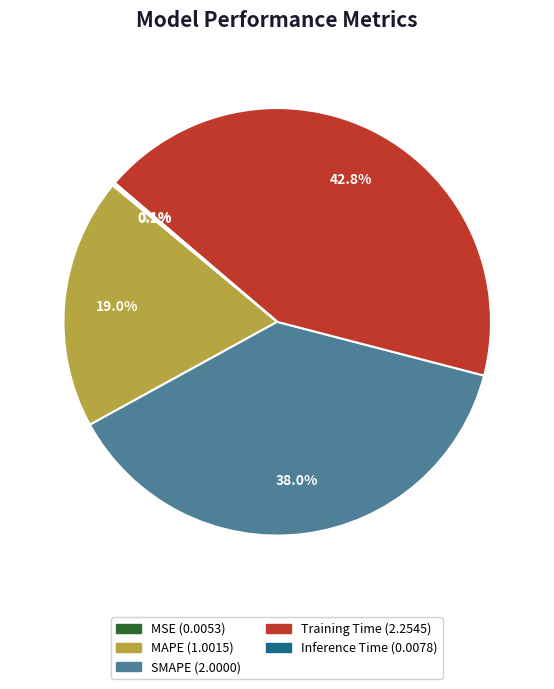

What portion of the pie excludes Training Time?

57.2%